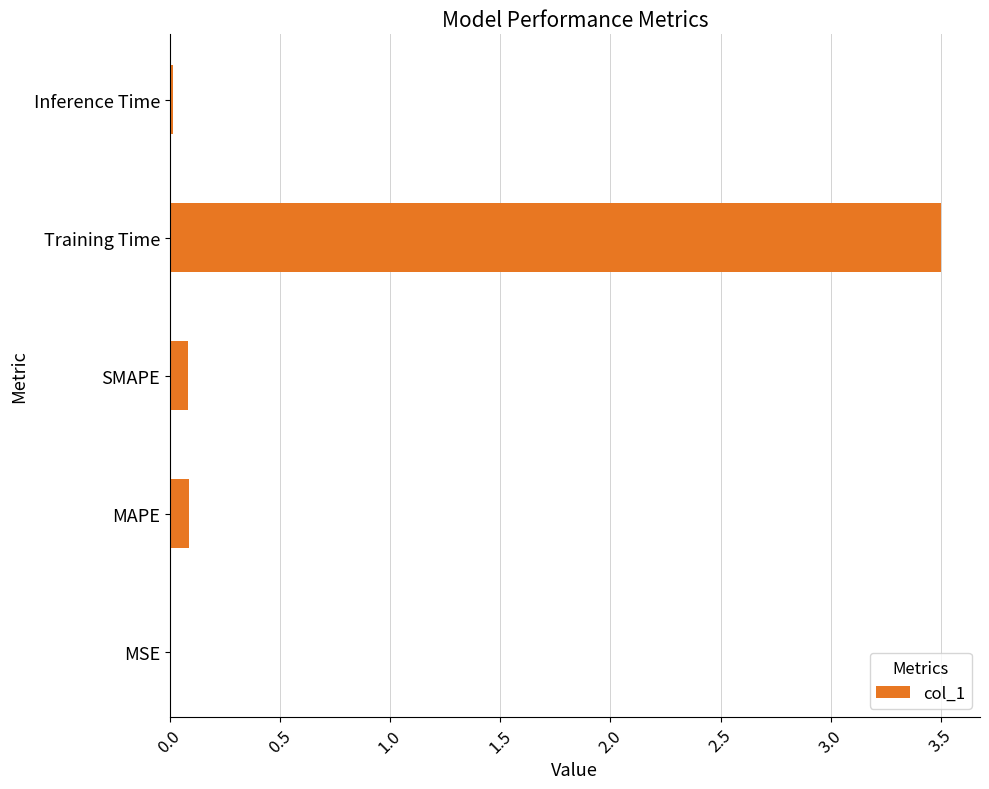

Which has a higher value, MSE or MAPE?

MAPE